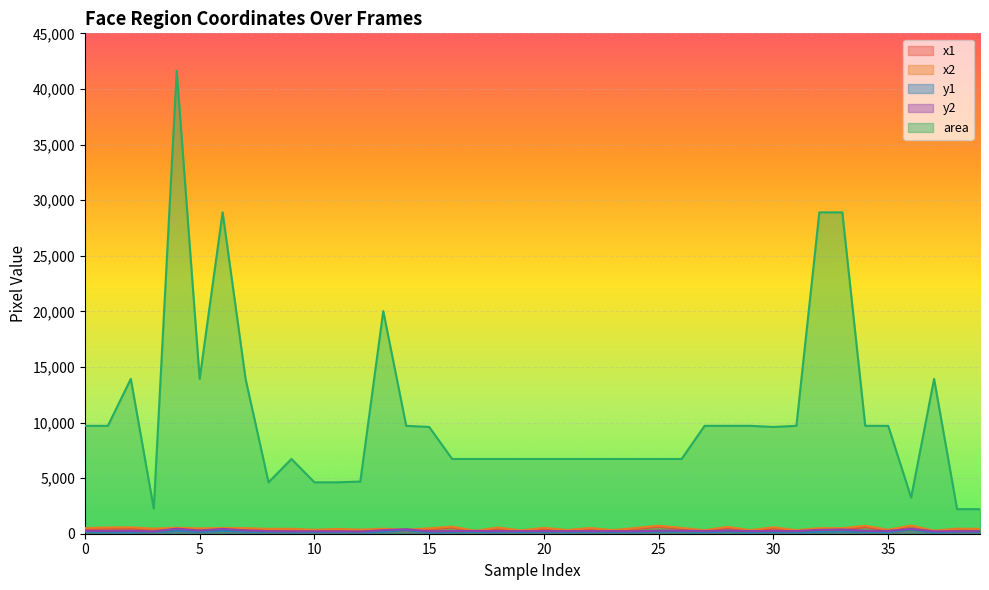

What is the smallest value displayed?

97